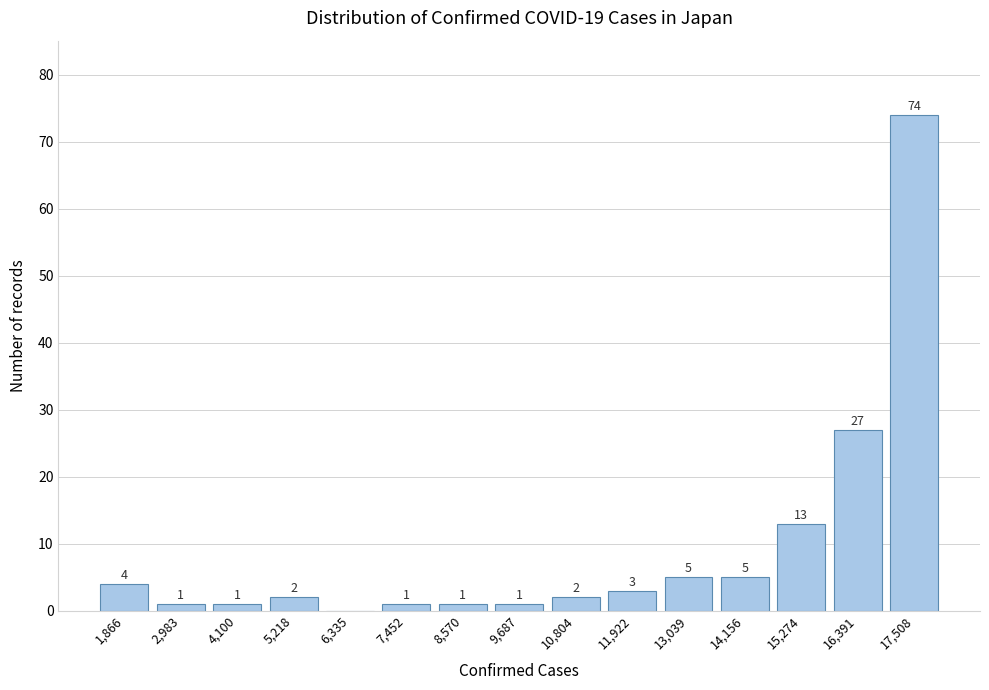

Reading left to right, what are all the values shown in this chart?

1,866=4	2,983=1	4,100=1	5,218=2	6,335=0	7,452=1	8,570=1	9,687=1	10,804=2	11,922=3	13,039=5	14,156=5	15,274=13	16,391=27	17,508=74